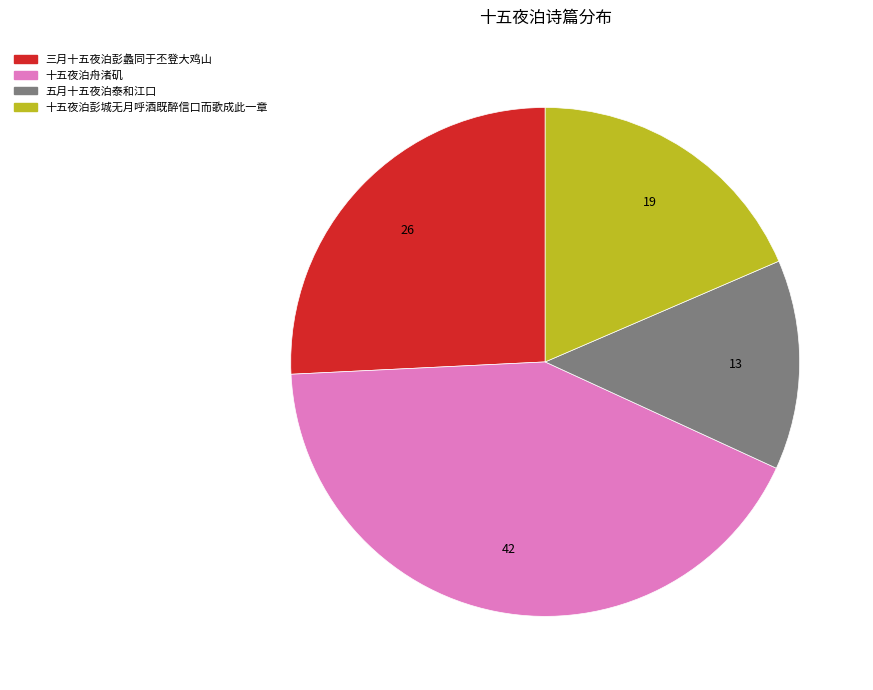

Rank the categories by value from lowest to highest.

五月十五夜泊泰和江口, 十五夜泊彭城无月呼酒既醉信口而歌成此一章, 三月十五夜泊彭蠡同于丕登大鸡山, 十五夜泊舟渚矶